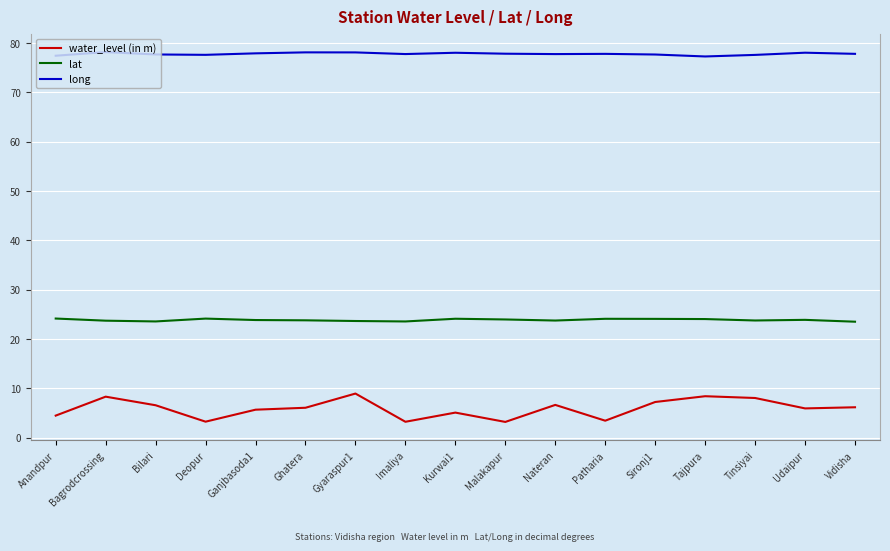

Is the value of water_level (in m) at Anandpur greater than the value of long at Imaliya?

No